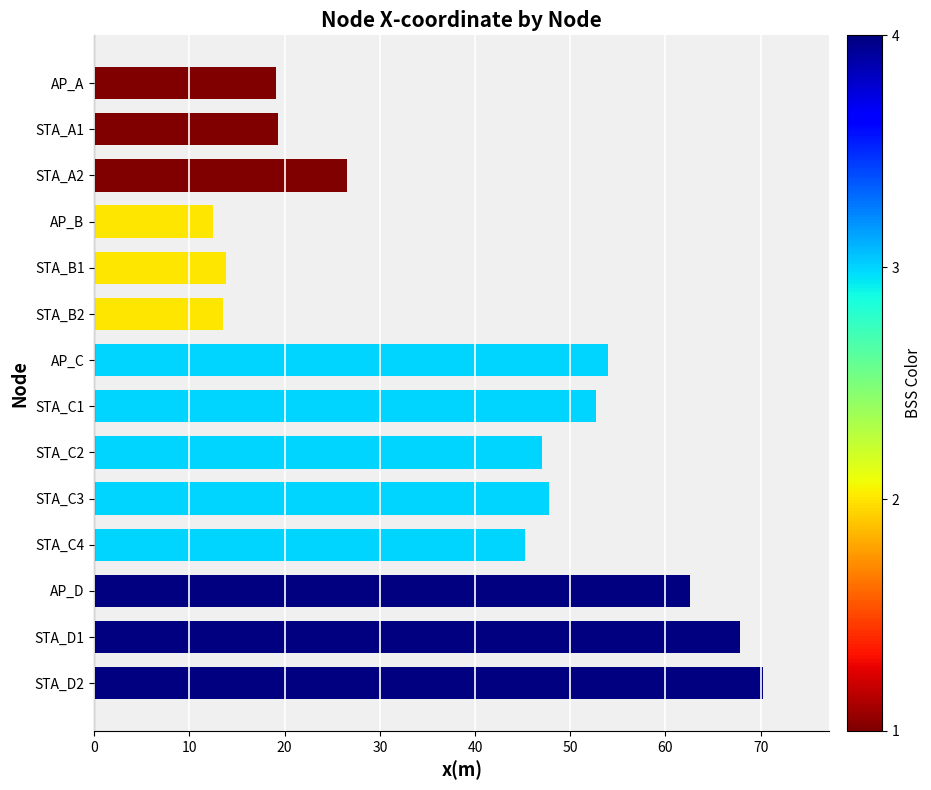

The chart shows a value of 12.5 at AP_B. True or false?

True